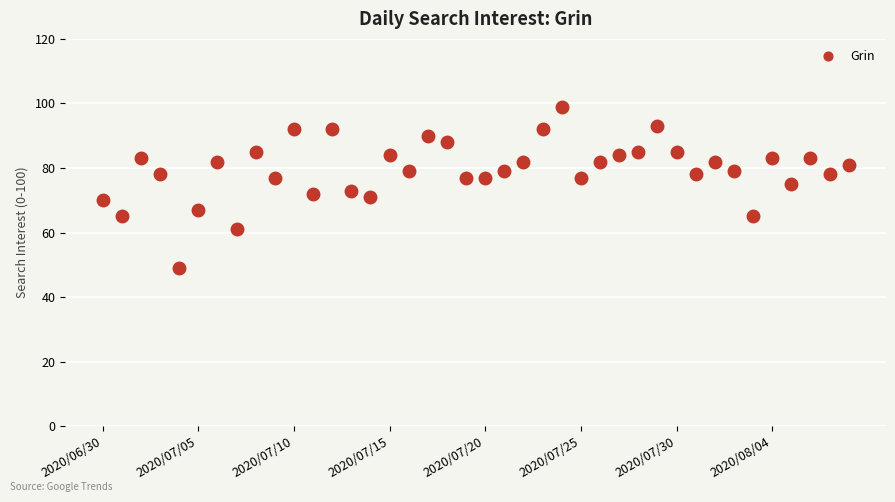

What is the value of the 38th point from the left?

83